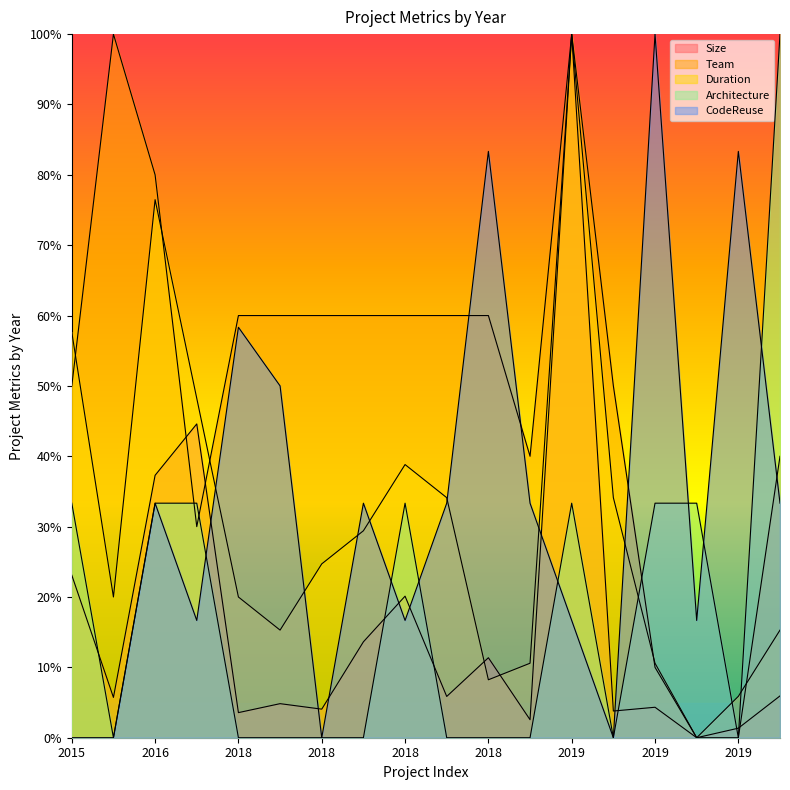

At how many categories does at least one series exceed 0?

18